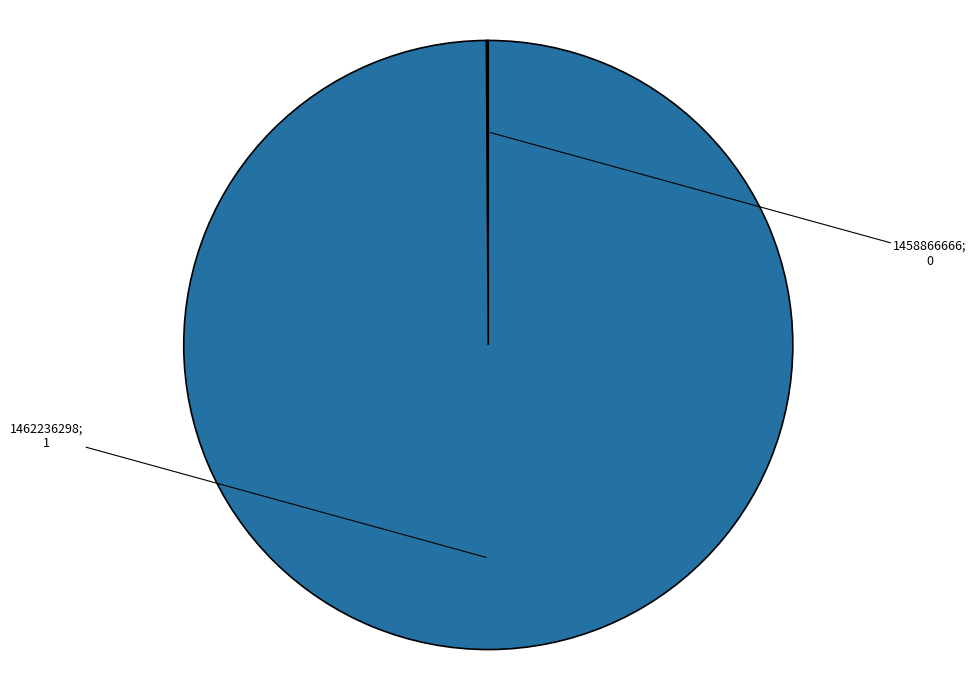

Is there a majority slice in this chart?

Yes